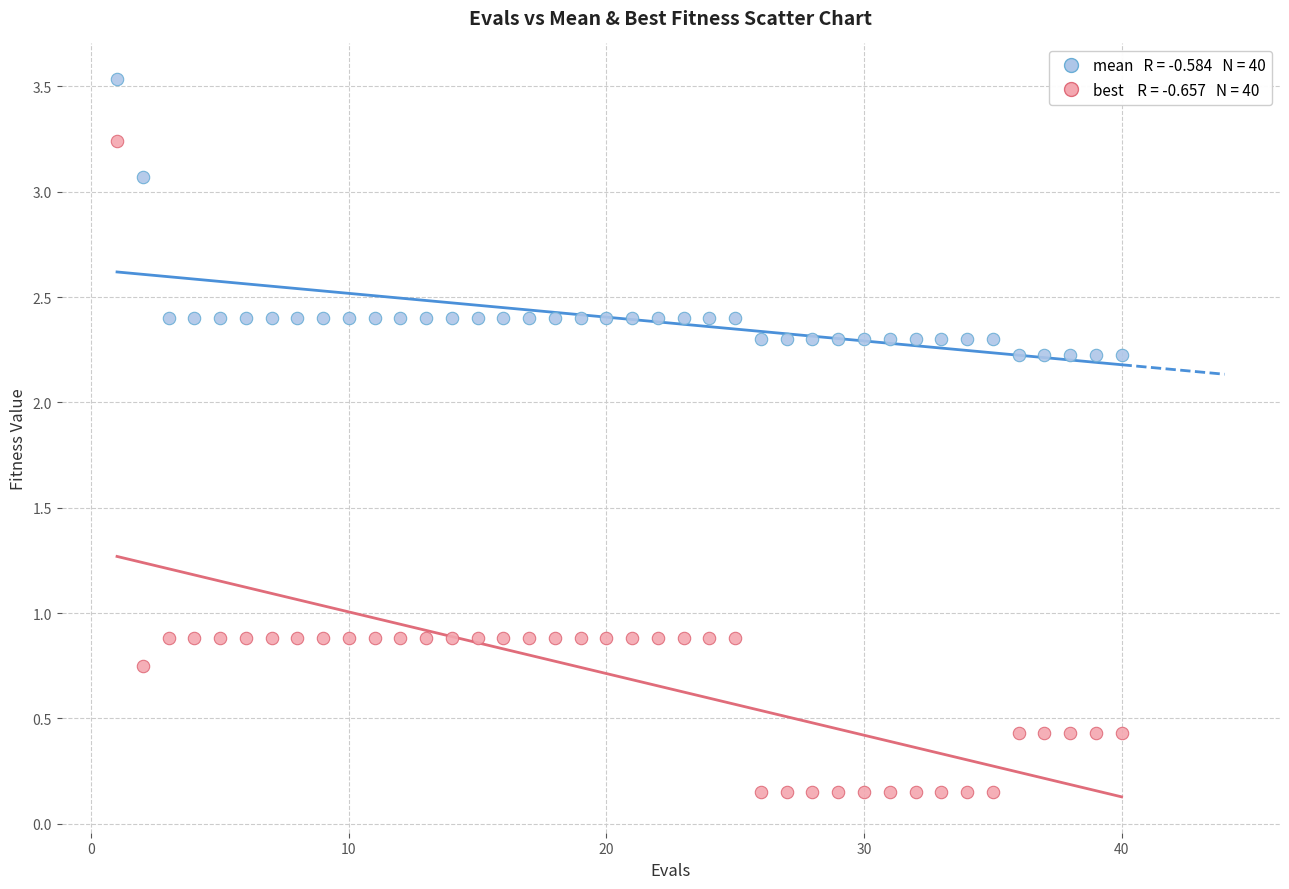

Across all data points, what is the range of Y values (max minus min)?

3.4